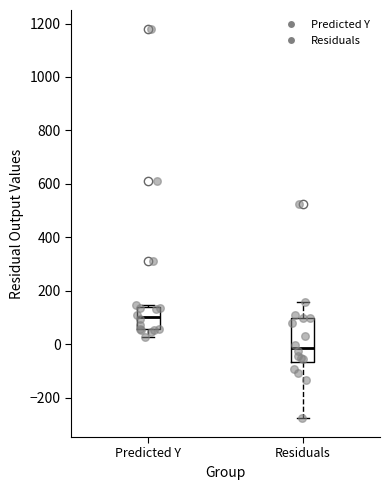

Comparing the boxes themselves (not the whiskers), which one is the tallest?

Residuals